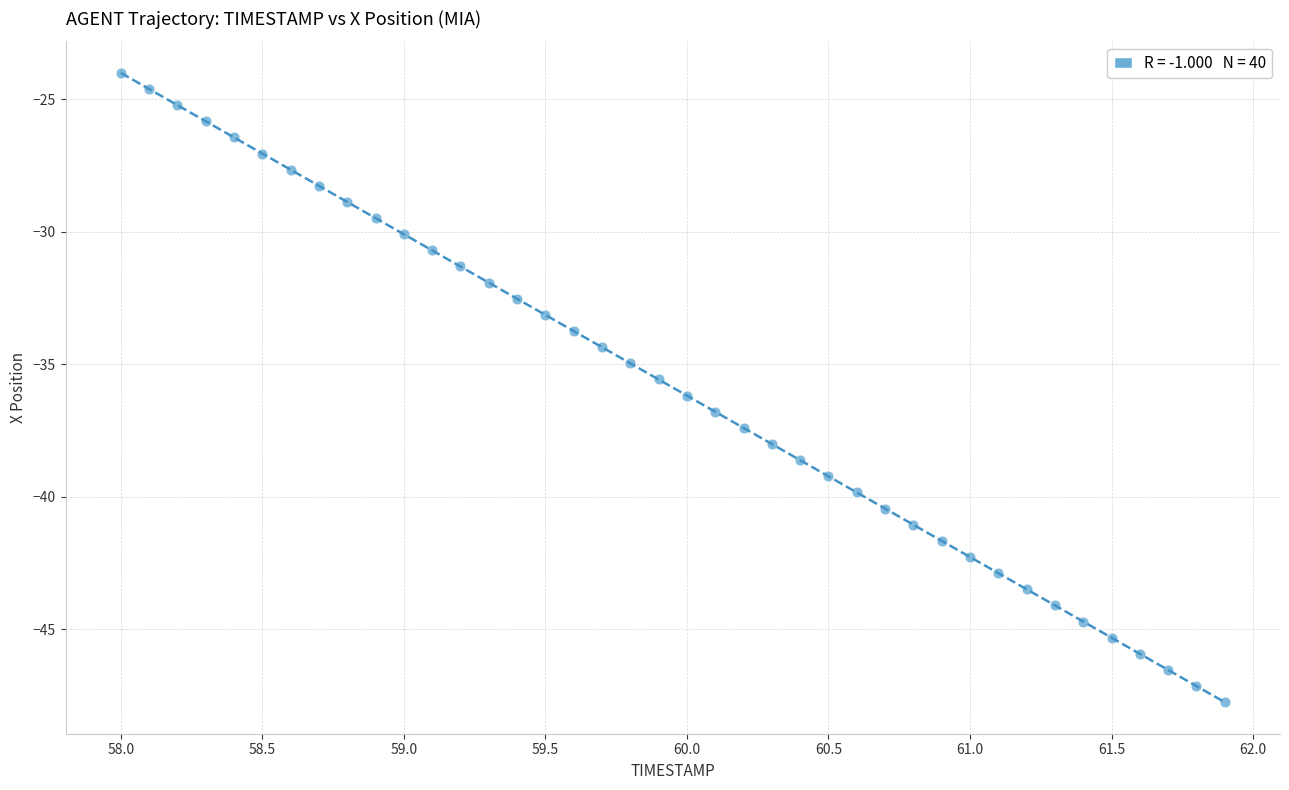

What is the range of X values (max minus min)?

3.9